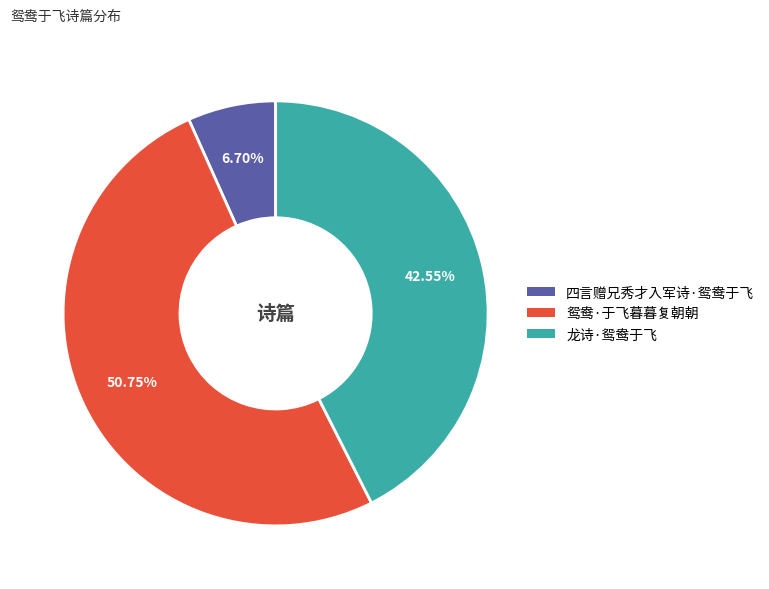

Is there a majority slice in this chart?

Yes